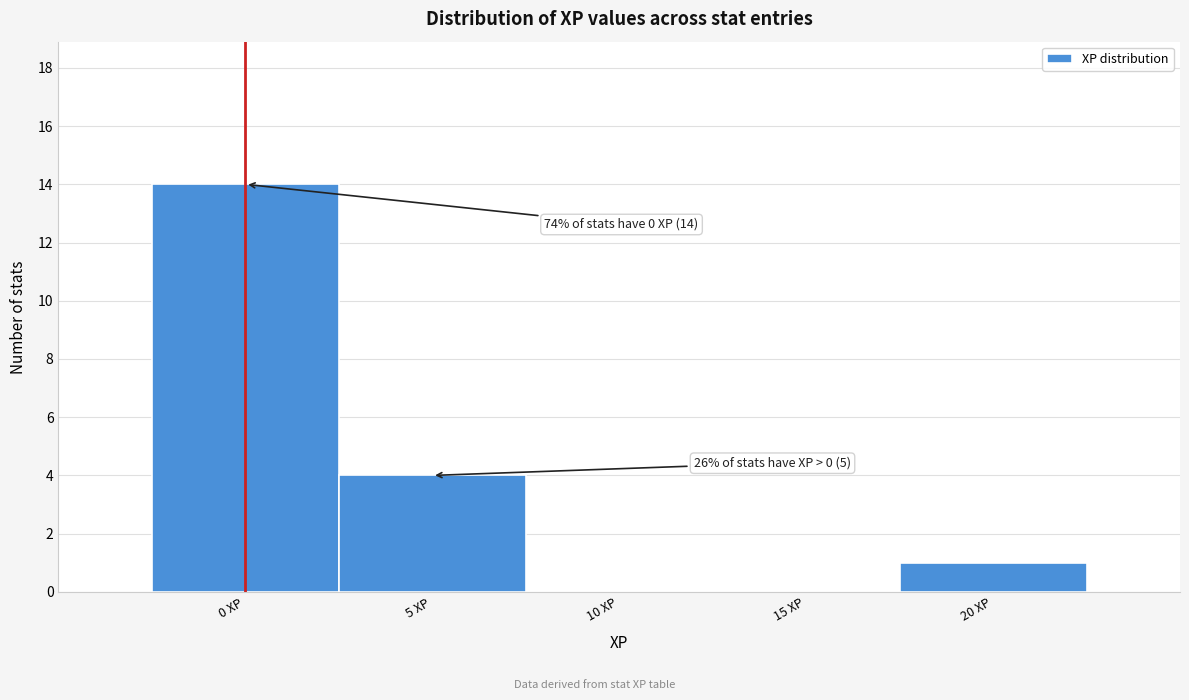

Which range on the x-axis has the tallest bar?

-2.5 to 2.5